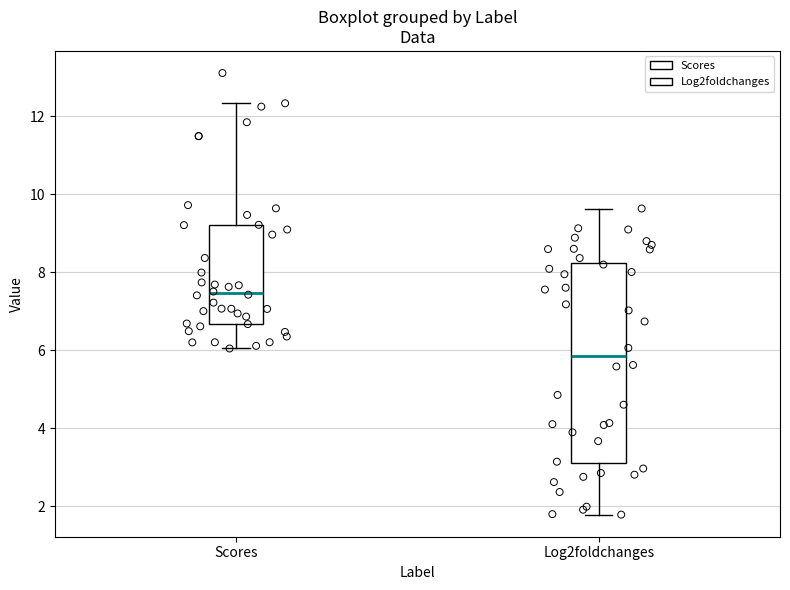

Where is the upper edge of the box for Scores on the y-axis? The values are not printed on the chart, so give them approximately, as read against the axis.

9.2